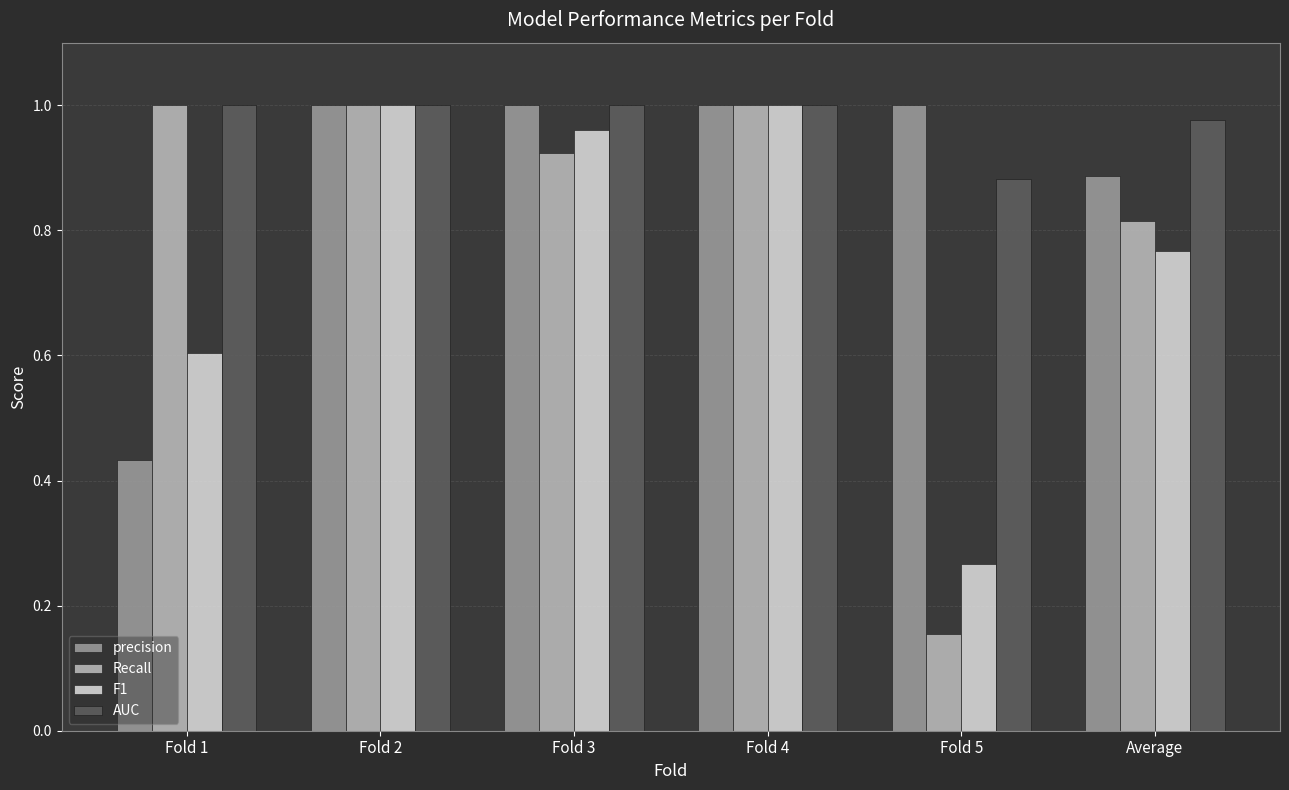

The AUC series shows 1.0 at Fold 2. True or false?

True